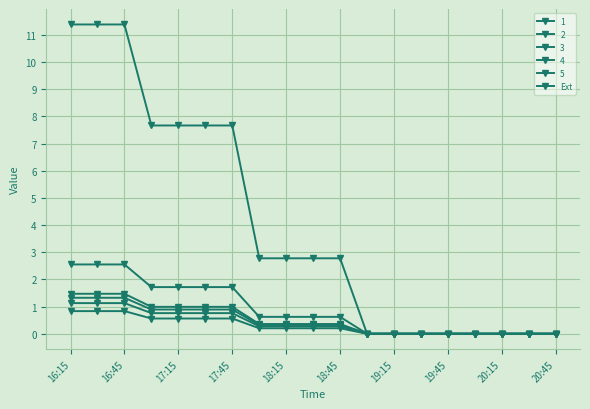

How many data points in Ext are less than 2?

8